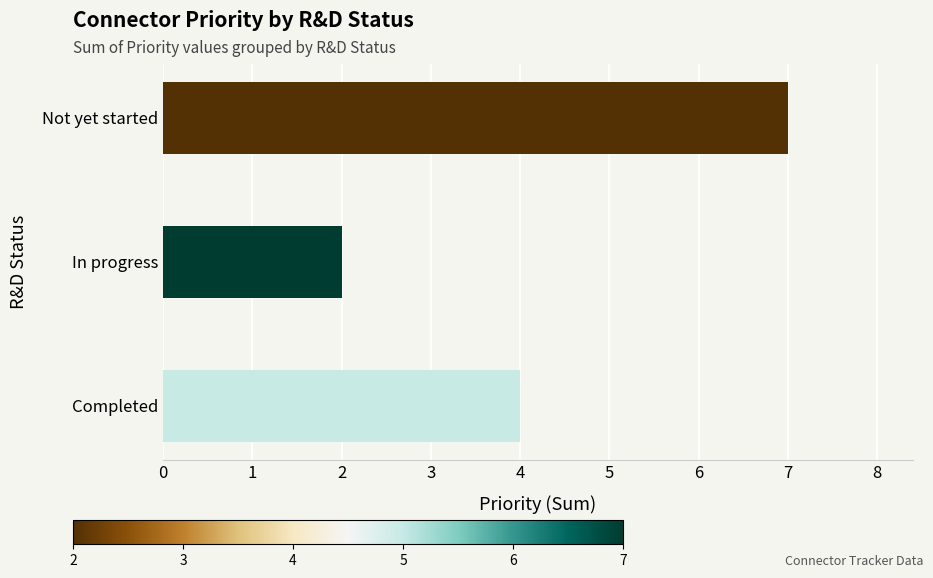

Which has a higher value, In progress or Completed?

Completed